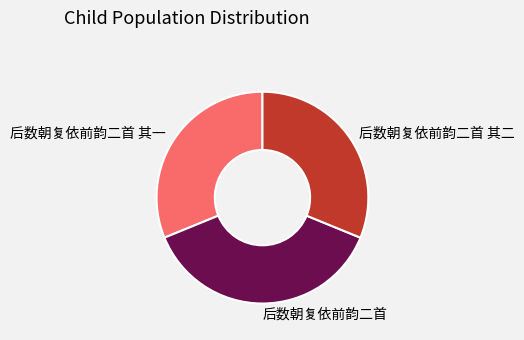

How many segments does this pie chart have?

3